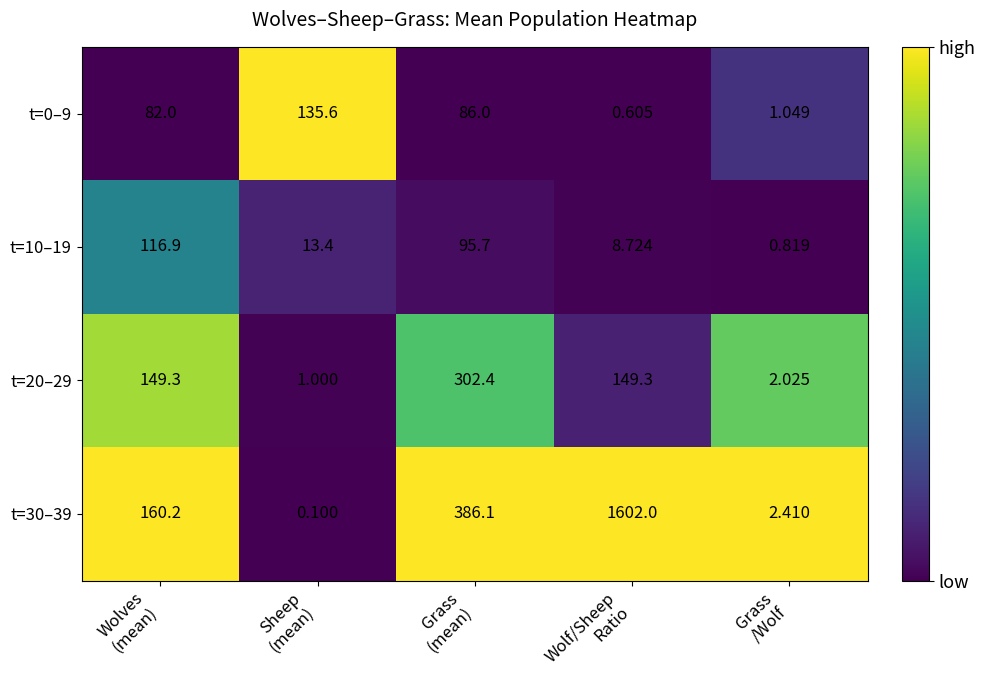

Count the number of categories in the chart.

5